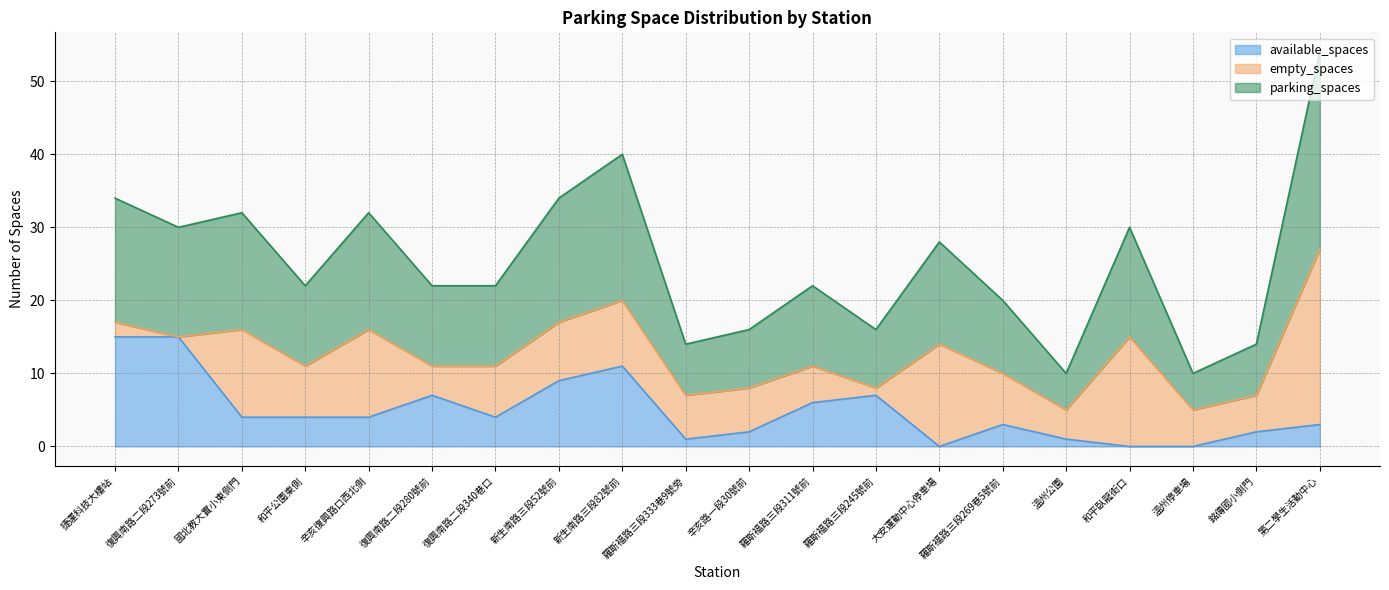

Which series has the widest spread of values?

parking_spaces